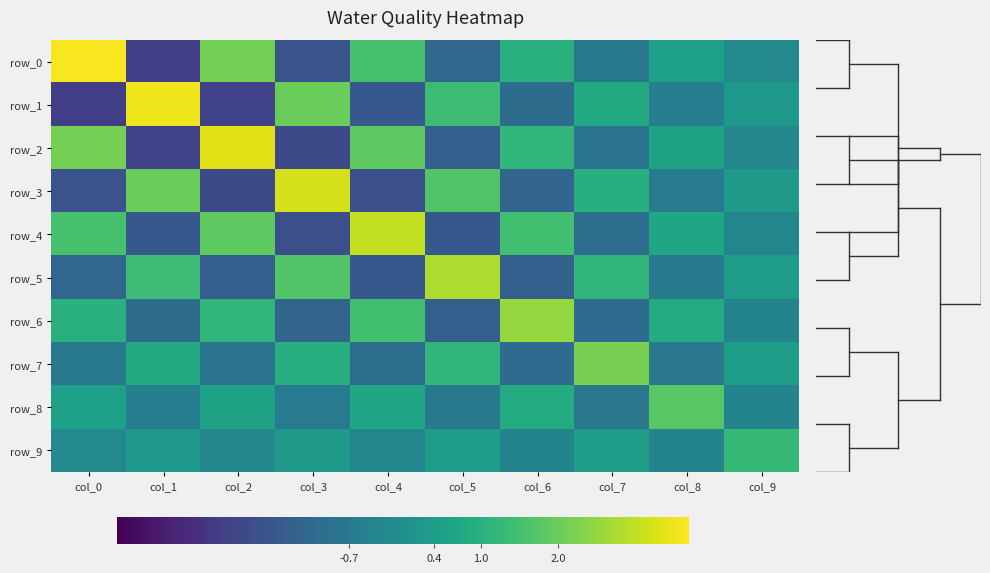

Which series changed the most between col_0 and col_4?

row_0